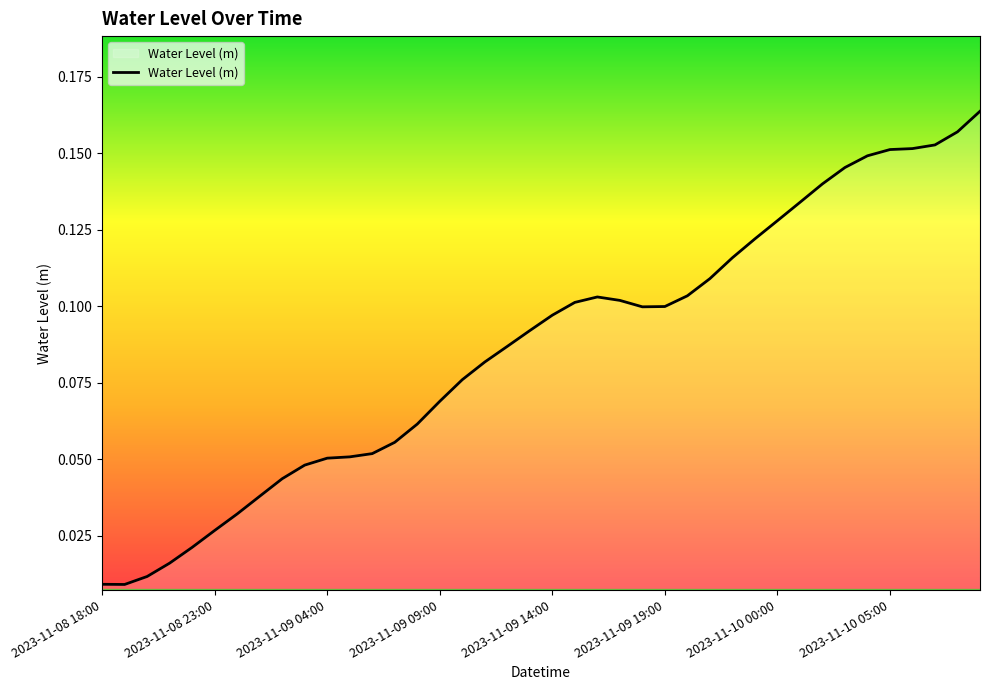

Count the number of categories in the chart.

40